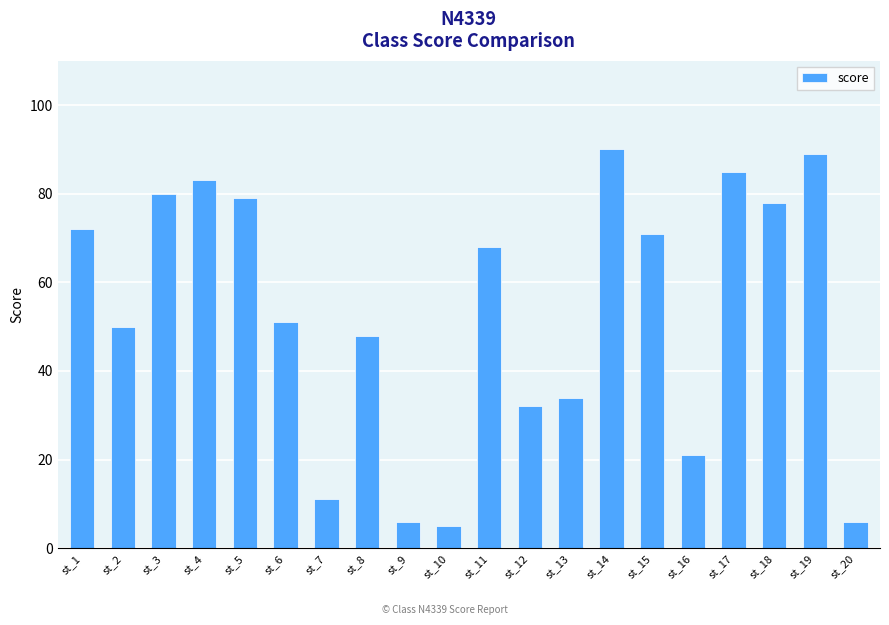

What is the value of the 10th bar from the left?

5